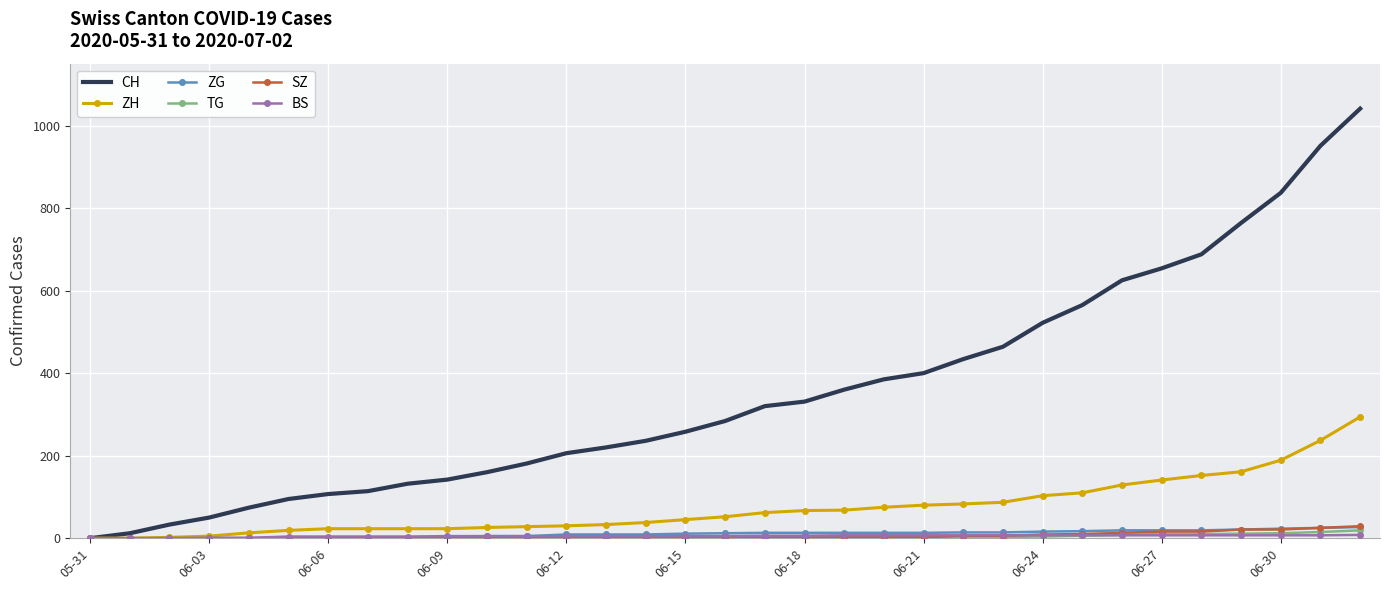

What is the maximum value for ZH?

294